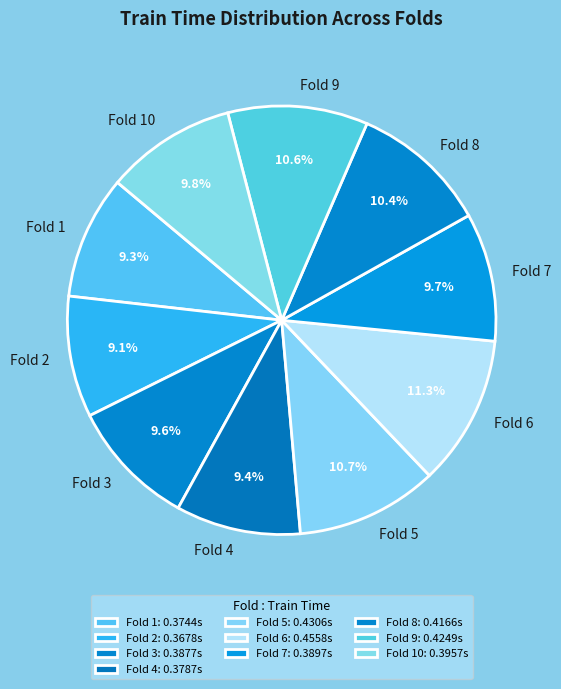

Does Fold 3 represent more than half of the total?

No